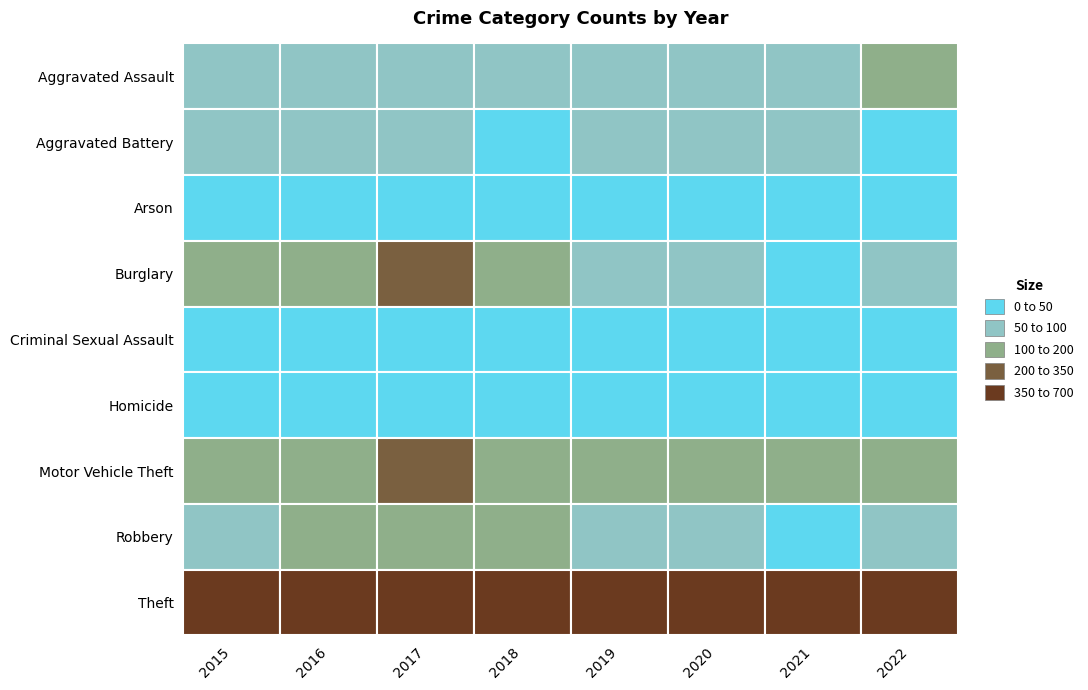

What value does the Robbery series have at 2017?

104